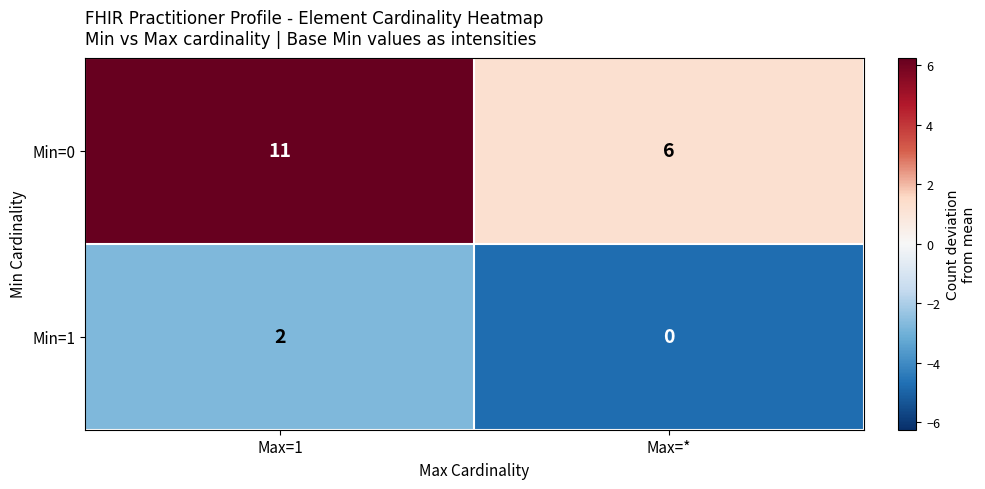

Reading left to right, what are all the values shown in this chart?

Min=0: 11	6
Min=1: 2	0